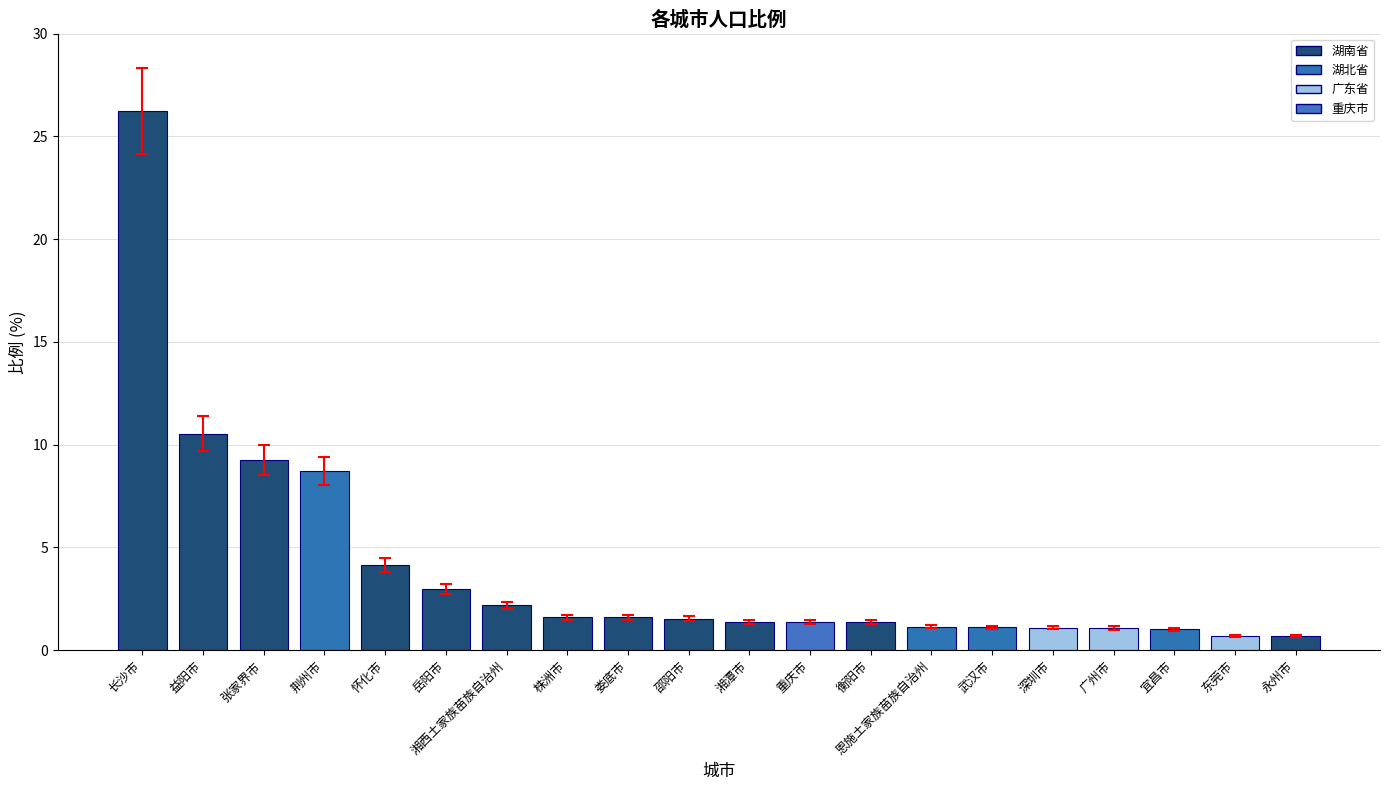

How many distinct data groups are displayed?

1